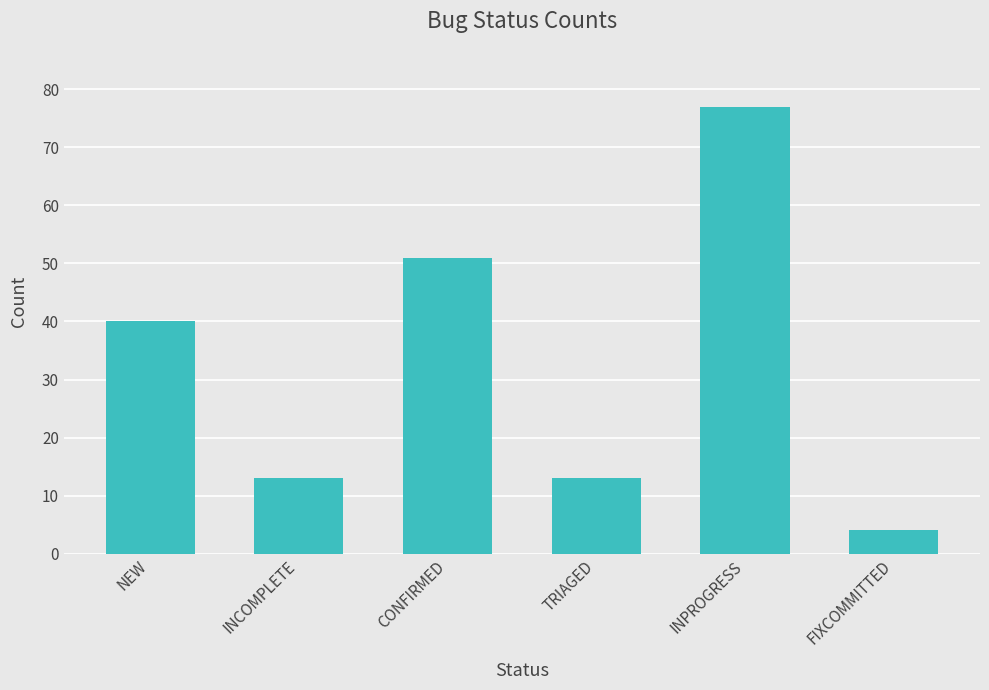

Between NEW and FIXCOMMITTED, which is larger?

NEW